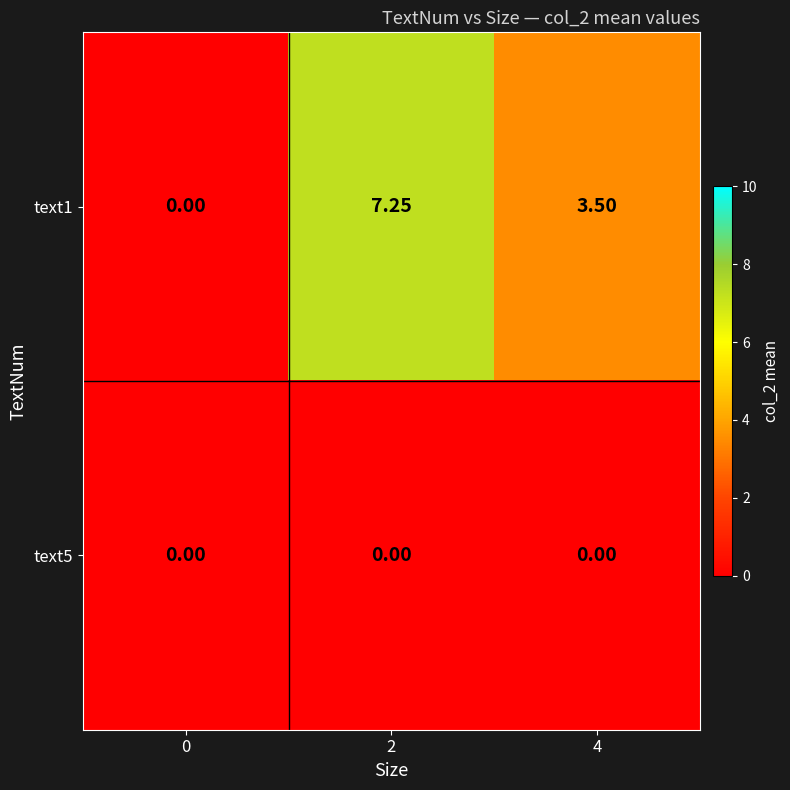

Which series has the widest spread of values?

text1